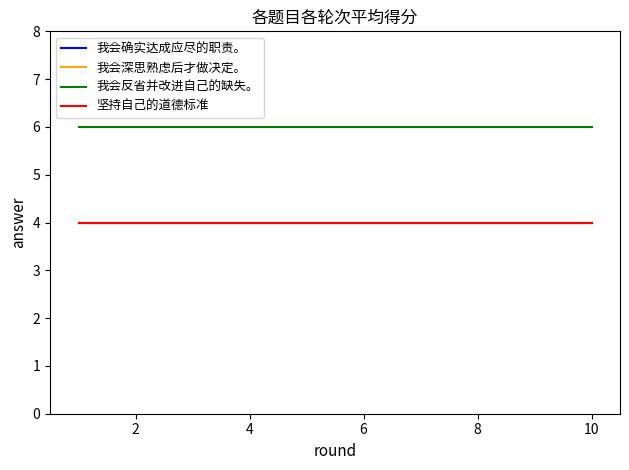

Does the chart have visible grid lines?

No